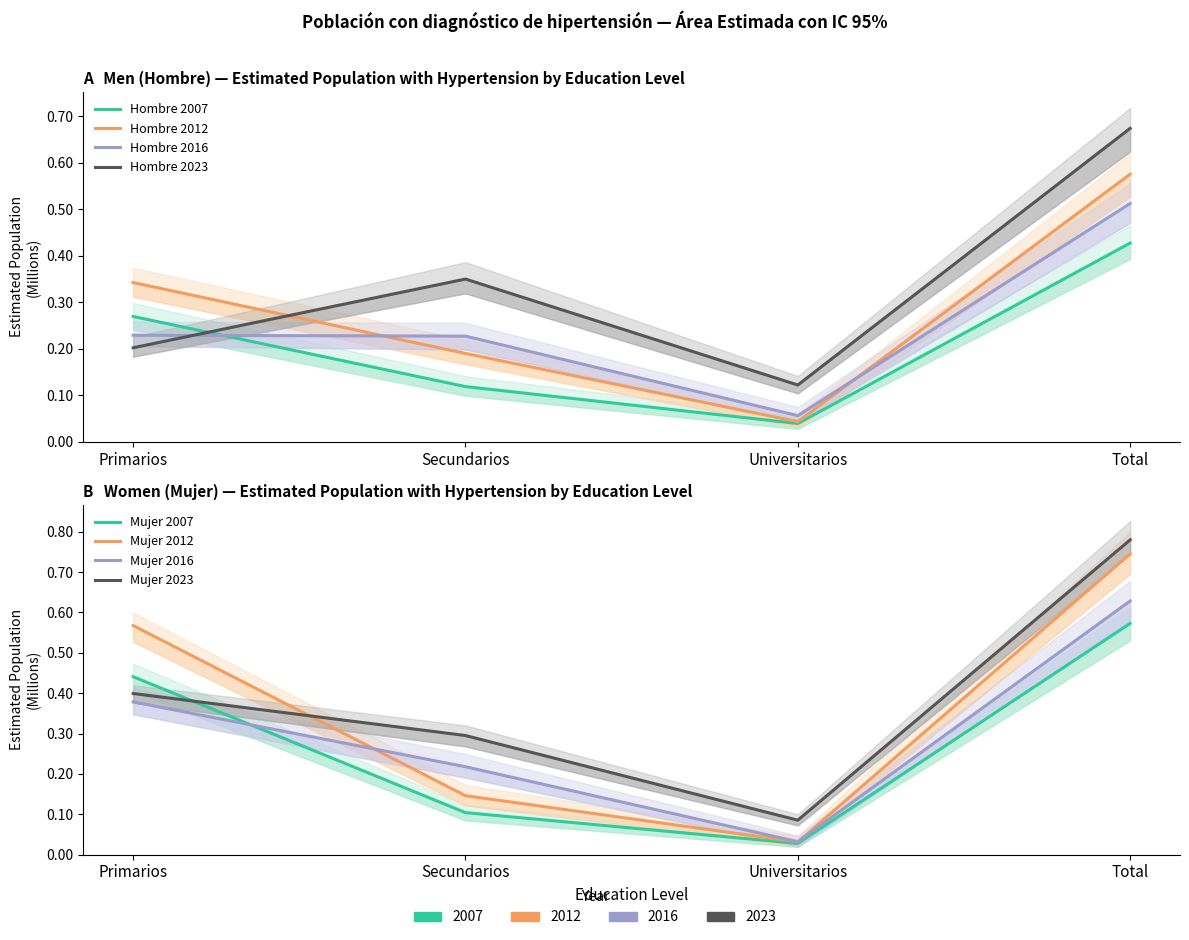

True or false: Hombre 2023 and Hombre 2007 intersect in this chart.

True